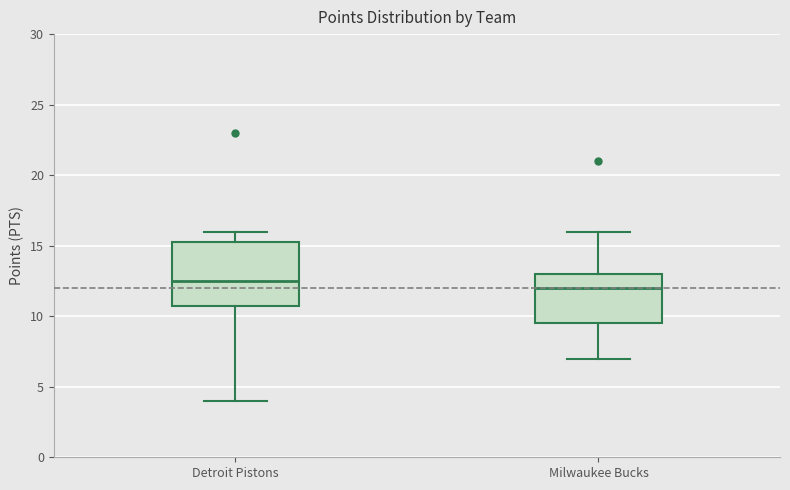

Reading left to right, transcribe this box plot: for each box, give where its median line is, the range the box spans, and where its two whiskers end, as read against the y-axis. The values are not printed on the chart, so give them approximately, as read against the axis.

Detroit Pistons: median 12.5, box 11.0 to 15.5, whiskers 4.0 to 16.0
Milwaukee Bucks: median 12.0, box 9.5 to 13.0, whiskers 7.0 to 16.0